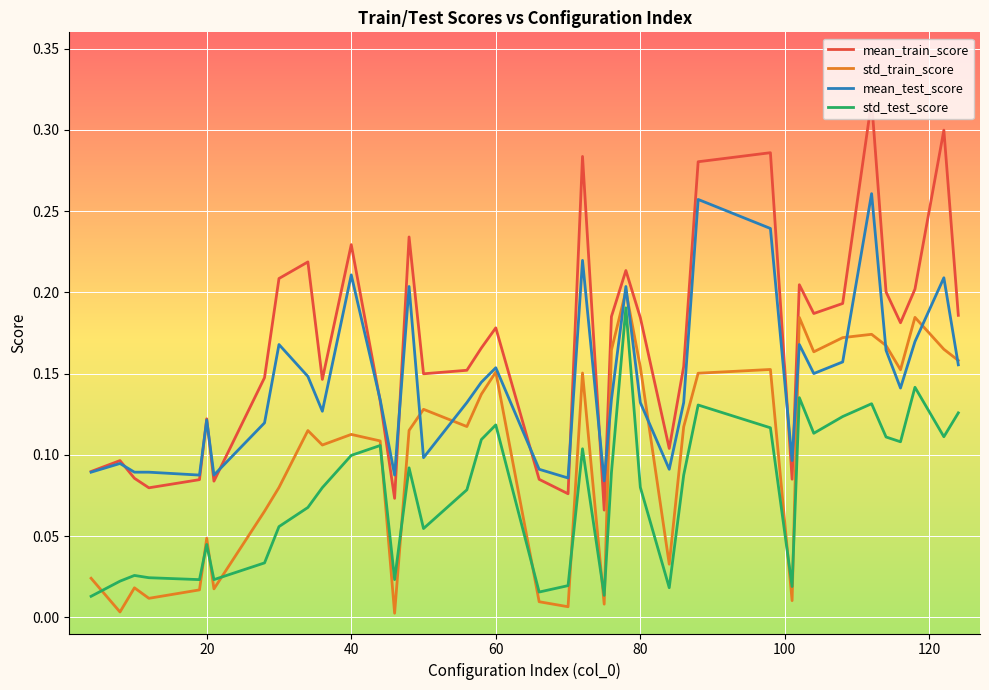

Which series has the largest range (max minus min)?

mean_train_score